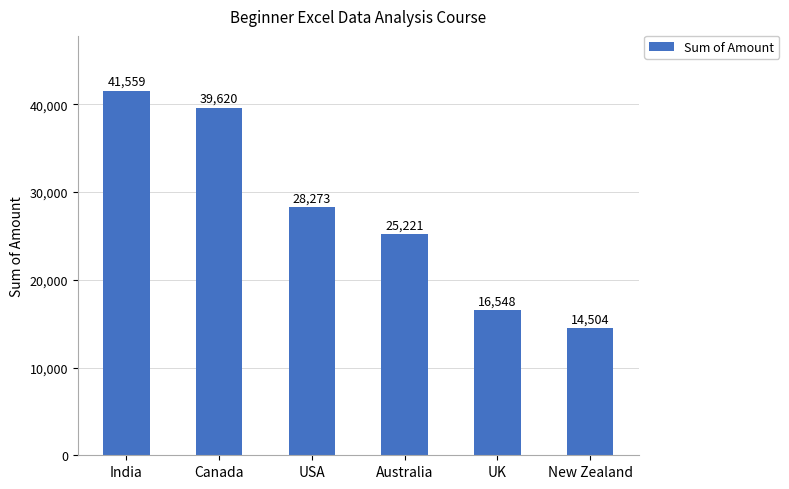

Count the number of categories in the chart.

6